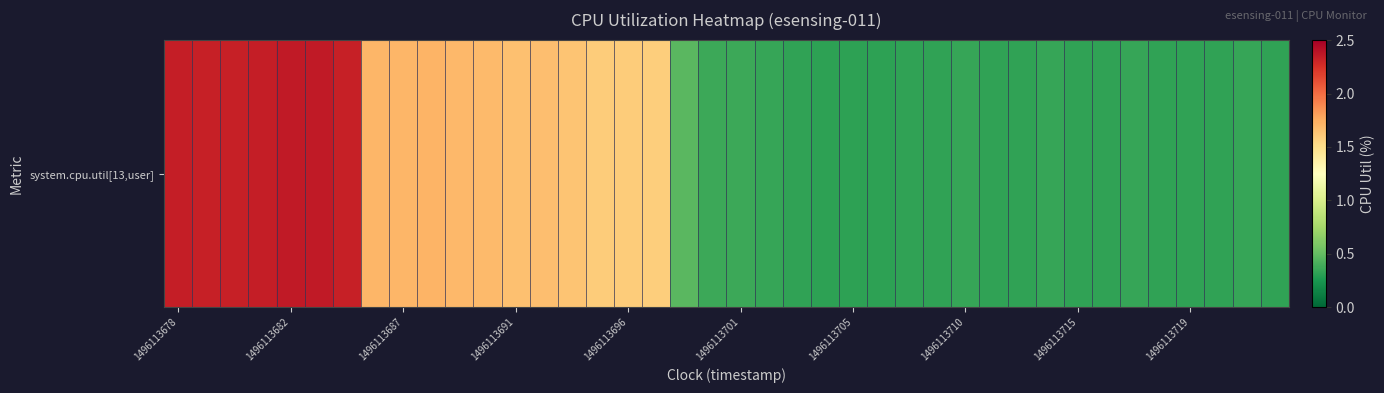

Read the value at 31.

0.3